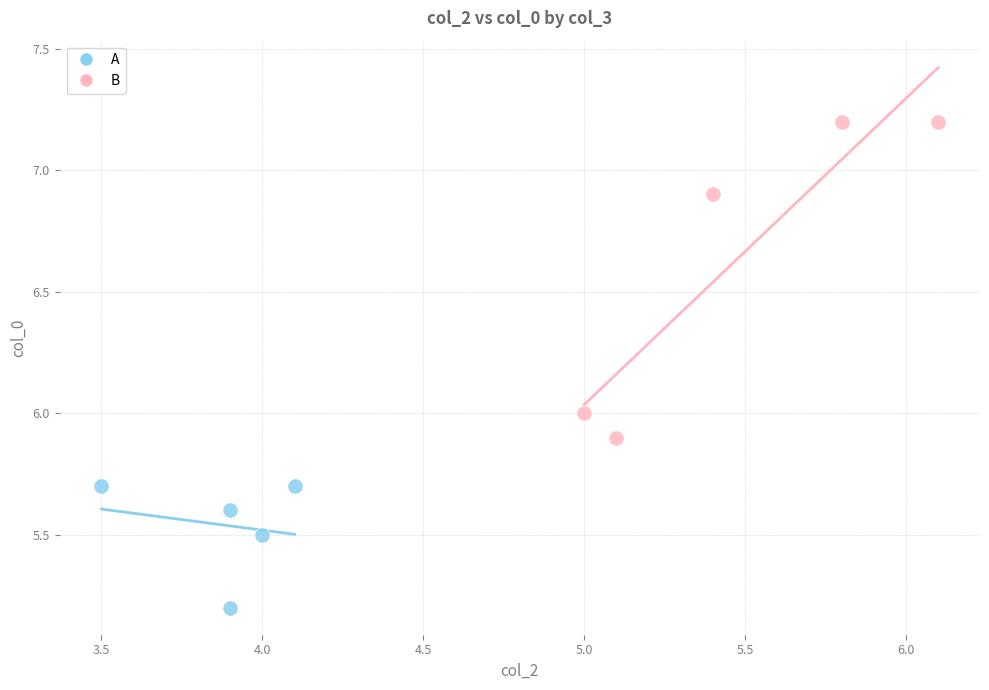

Which series has the largest Y range (max minus min)?

B